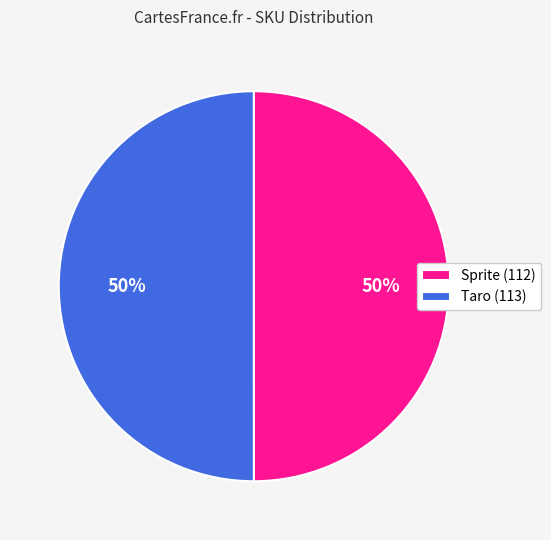

What percentage is the Taro (113) slice, to the nearest percent?

50%